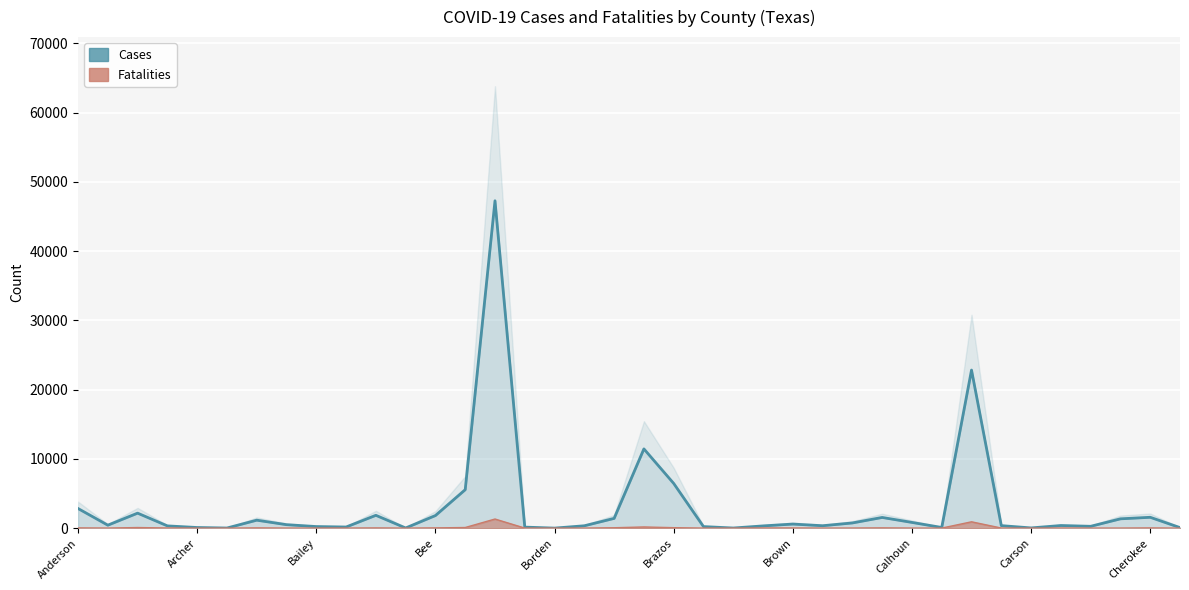

What is the sum of all Fatalities values?

3054